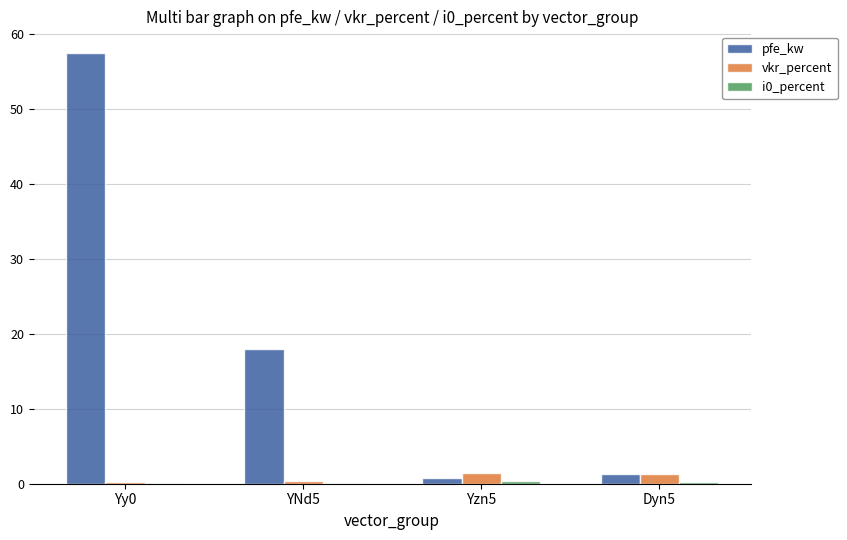

At which category is the sum across all series the highest?

Yy0